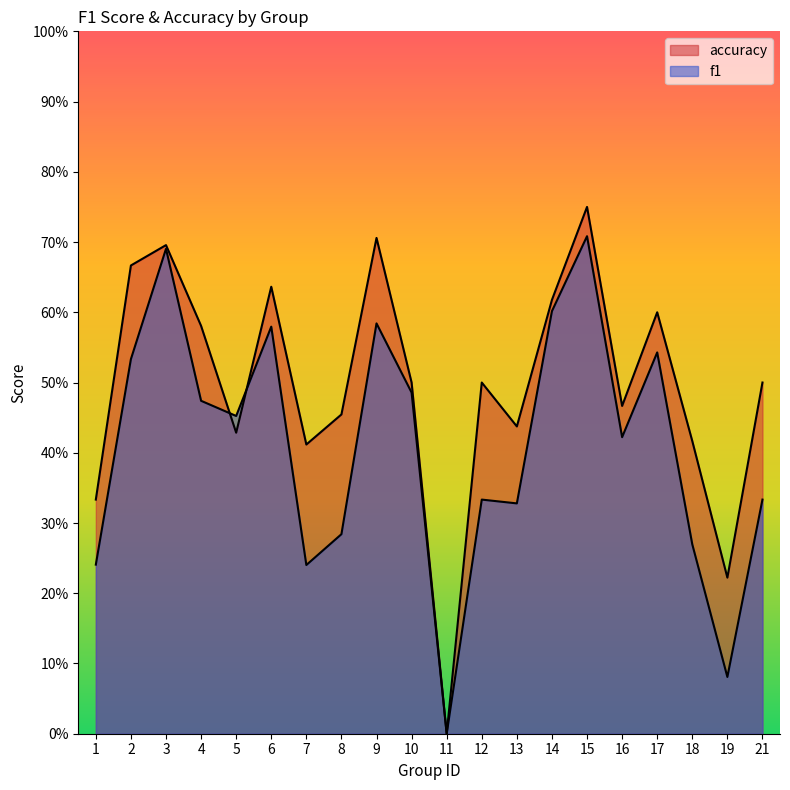

At which category does accuracy reach its first local peak?

3